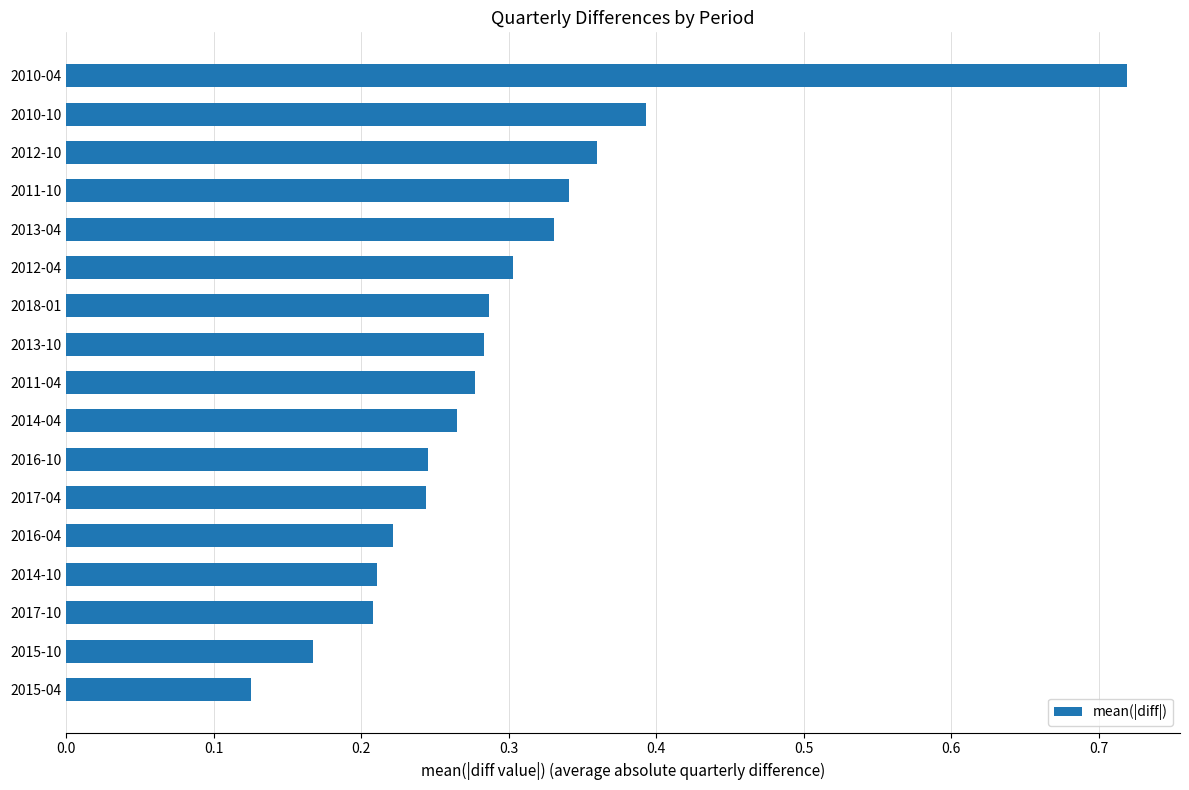

What is the sum of all values?

5.0